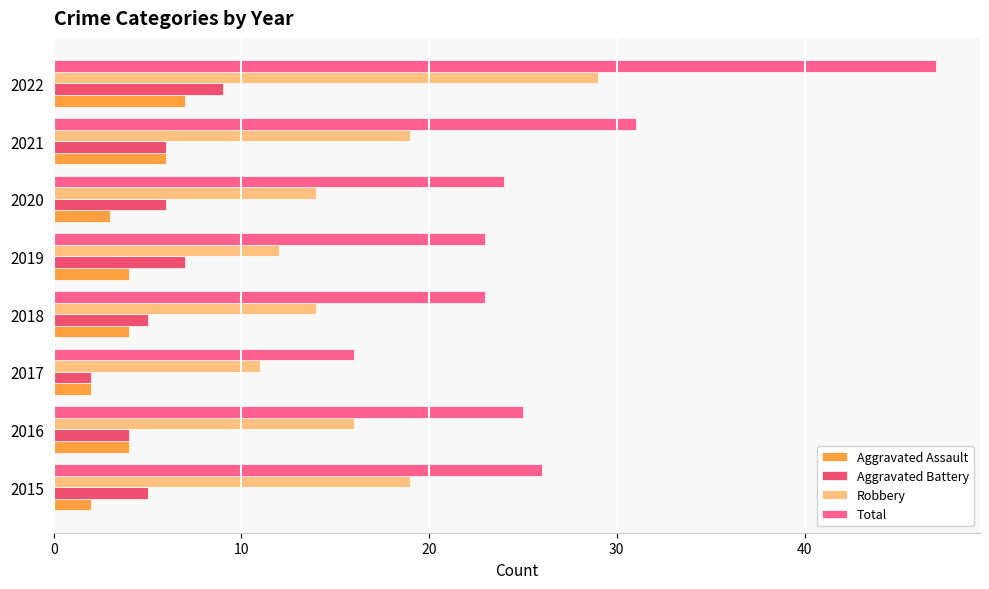

How many series are shown in this chart?

4